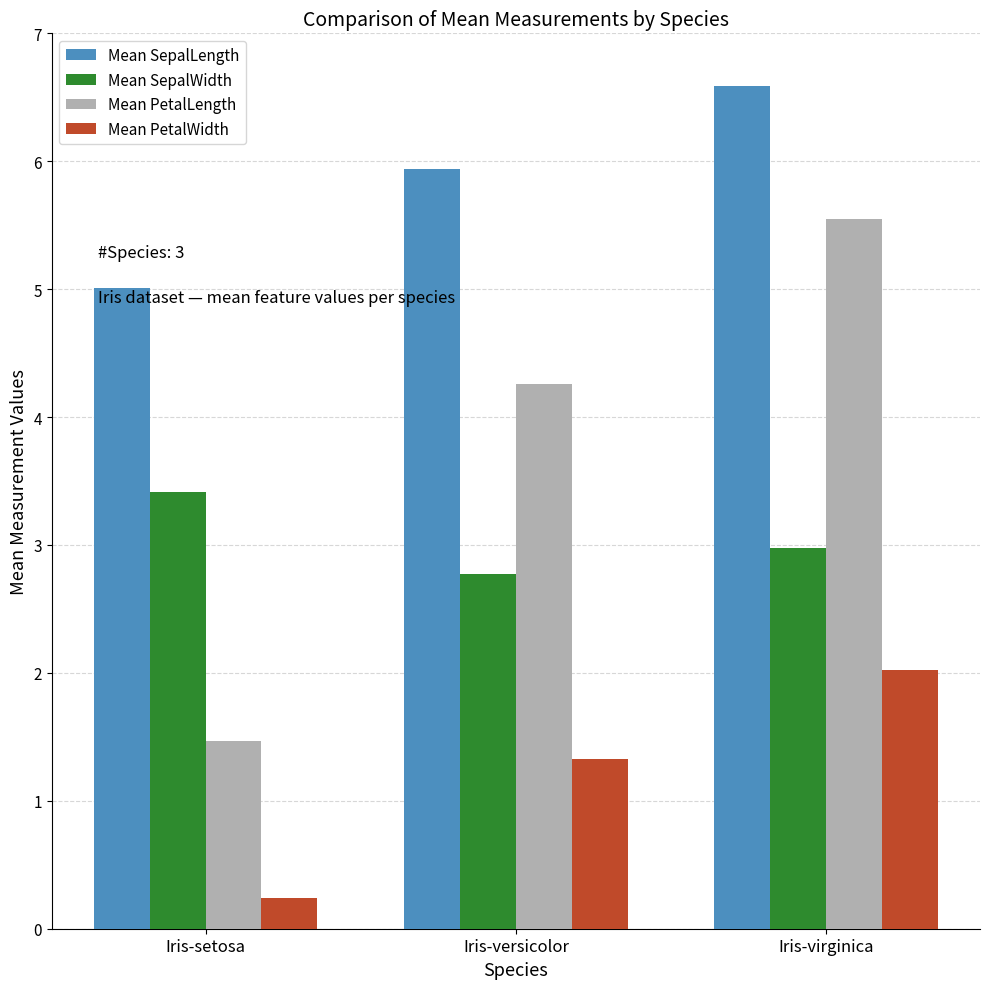

How many bars are there in total?

12